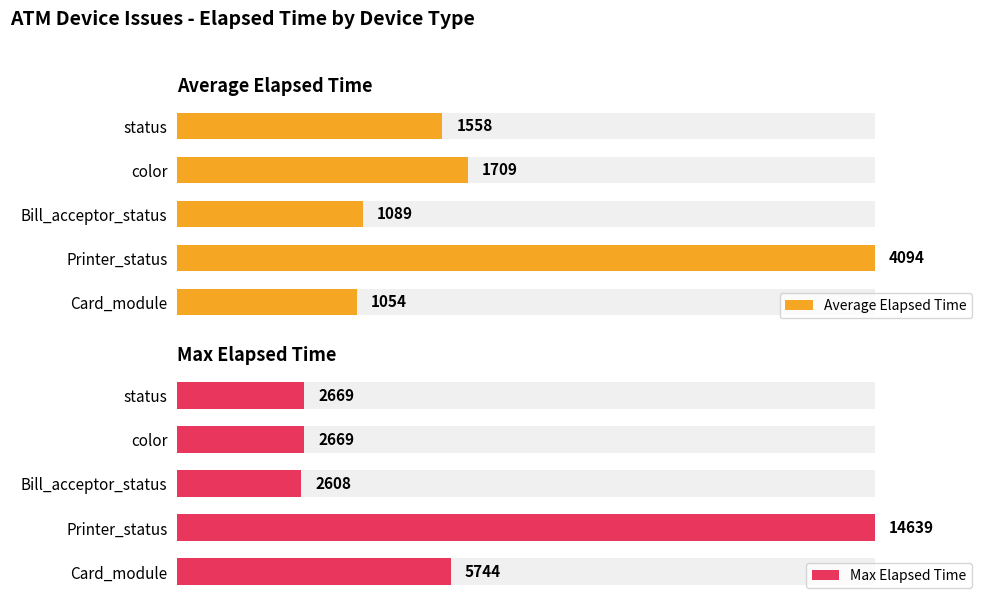

The value of Max Elapsed Time at Card_module is 2467.5. True or false?

False